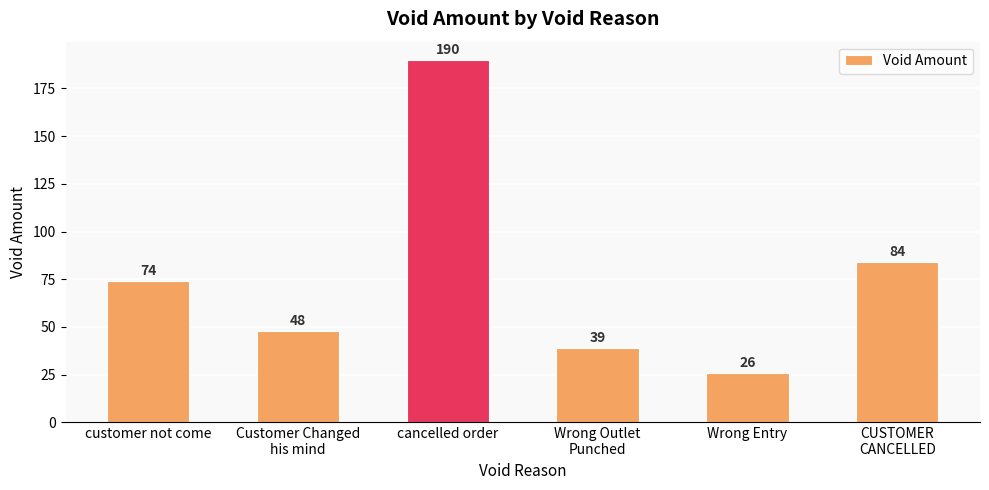

What is the change in value from customer not come to CUSTOMER
CANCELLED?

+10